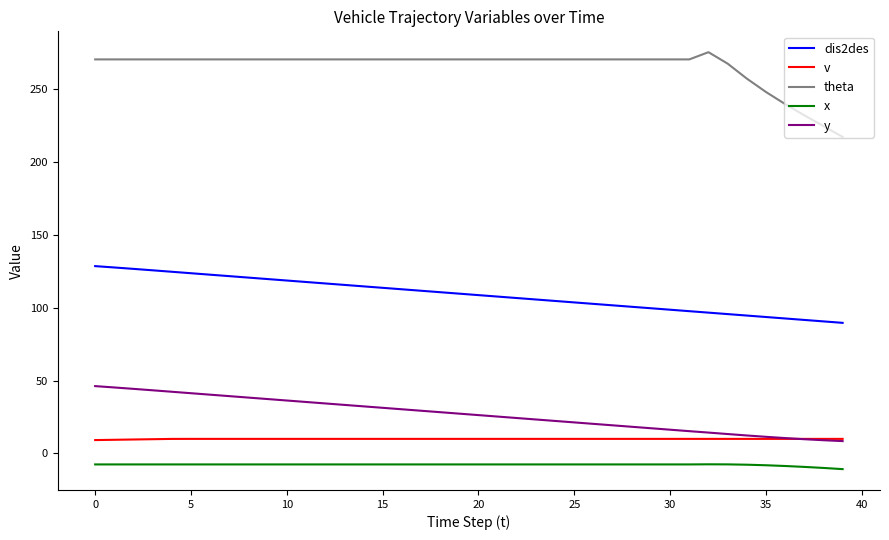

What are all the series names shown in the legend?

dis2des, v, theta, x, y